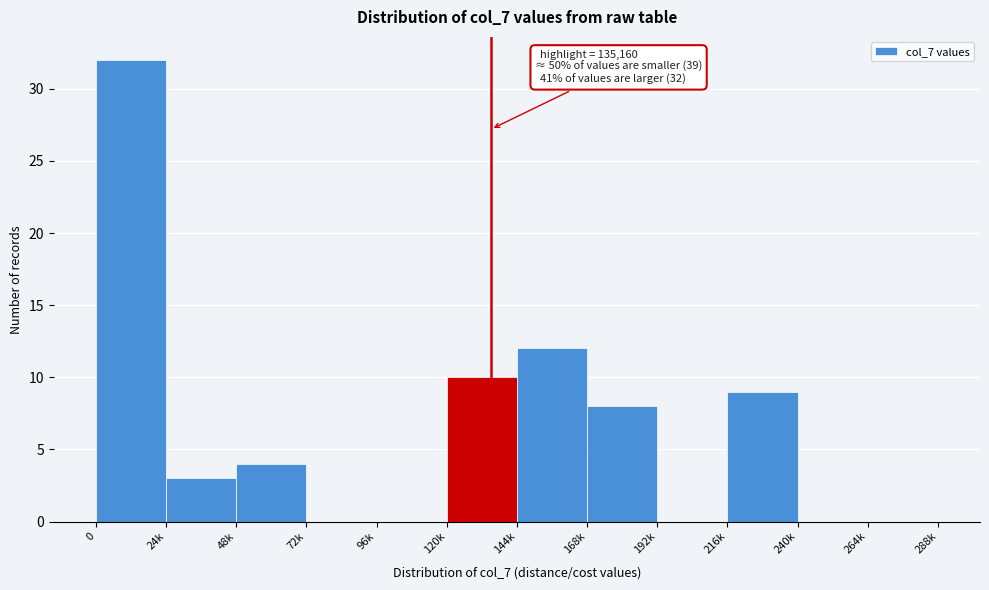

Reading left to right, list all the values displayed in this chart.

0=32	24k=3	48k=4	72k=0	96k=0	120k=10	144k=12	168k=8	192k=0	216k=9	240k=0	264k=0